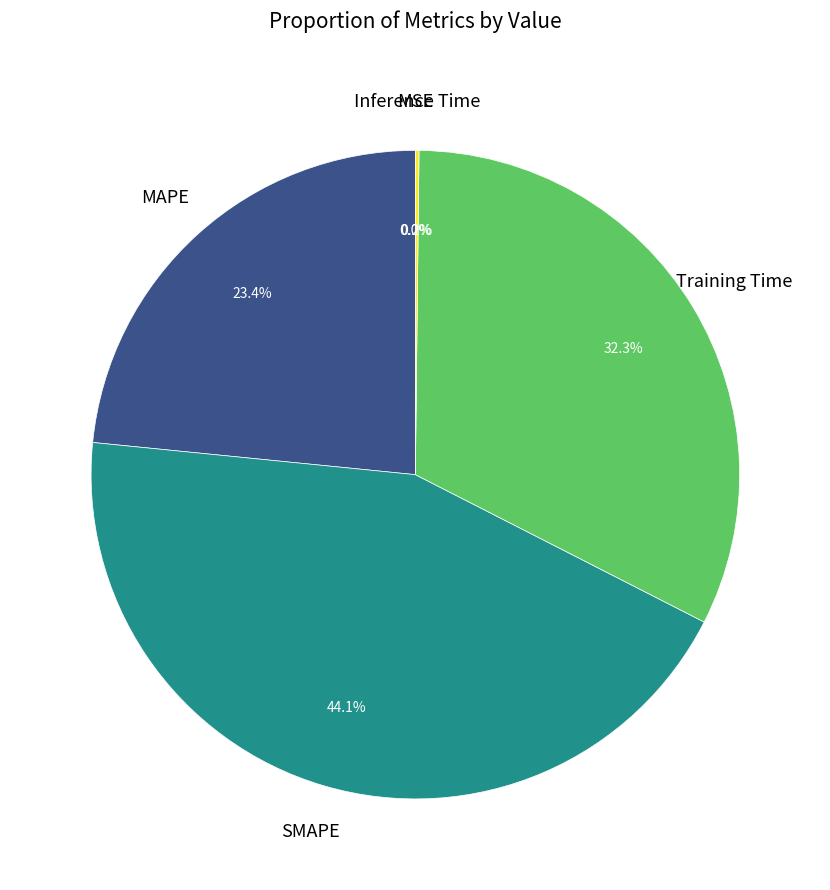

Does any single category account for the majority?

No